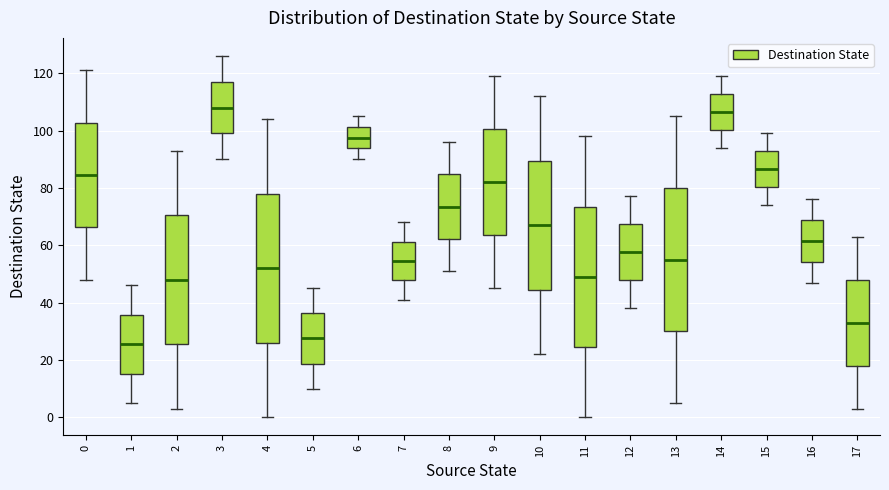

Comparing the boxes themselves (not the whiskers), which one is the tallest?

4